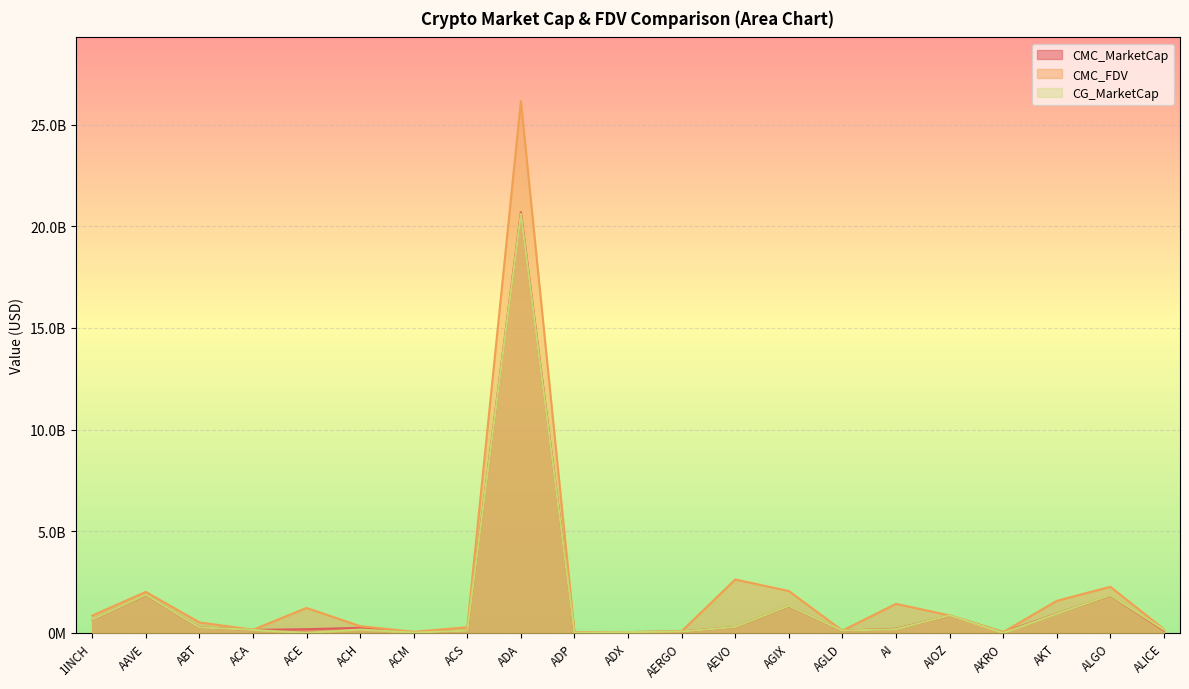

What is the average value of the CG_MarketCap series?

1415998029.7